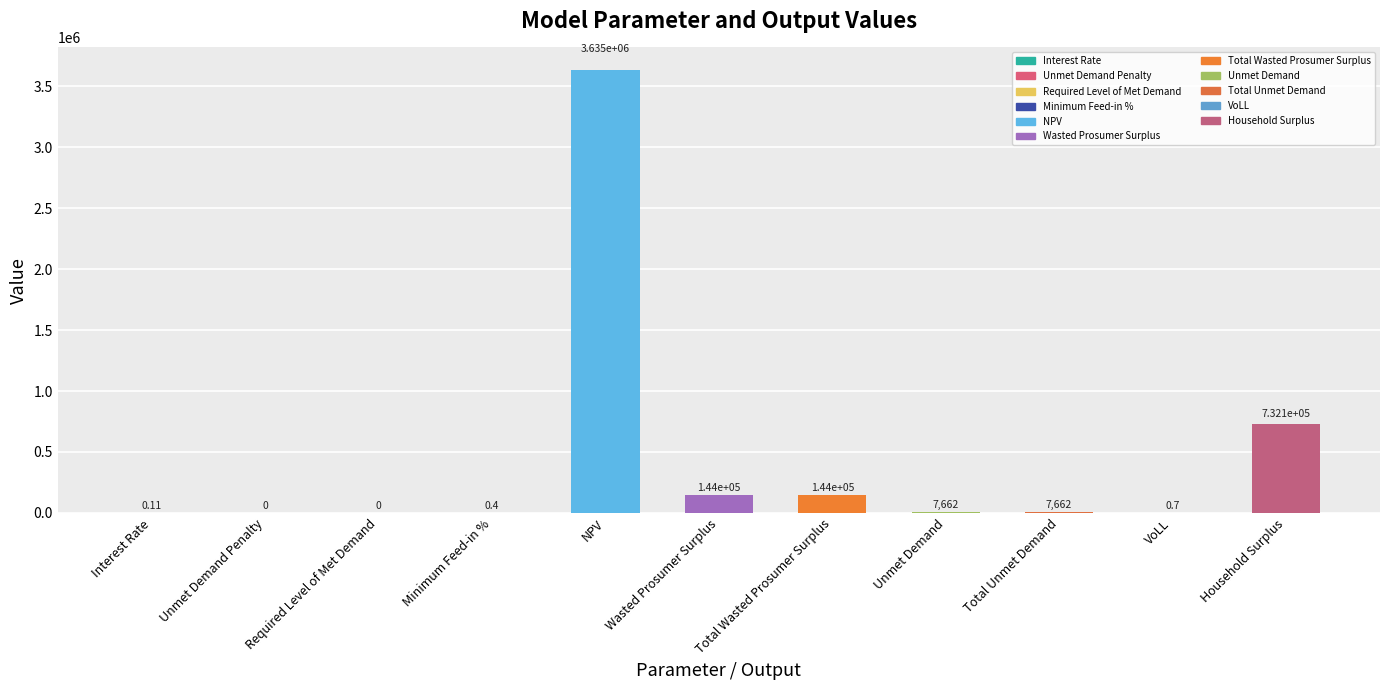

How many data points are less than 7661?

5